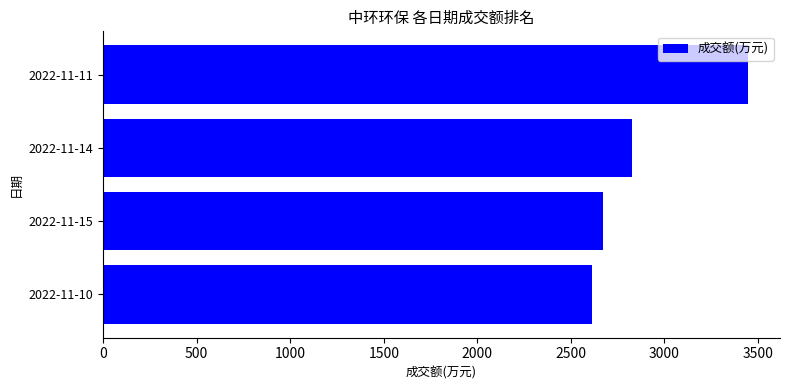

What is the sum of all values?

11552